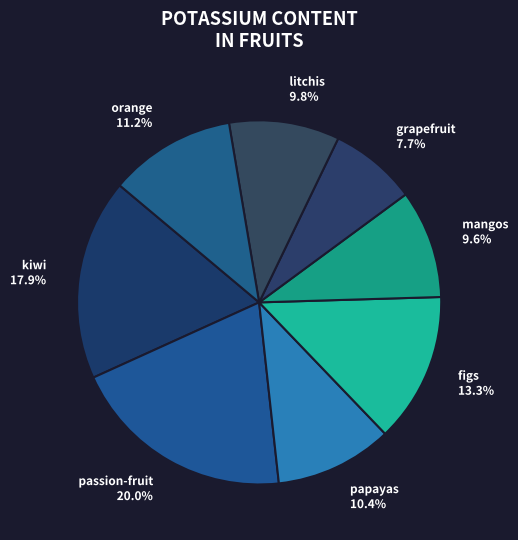

Is it true that orange is 24% of the pie?

False